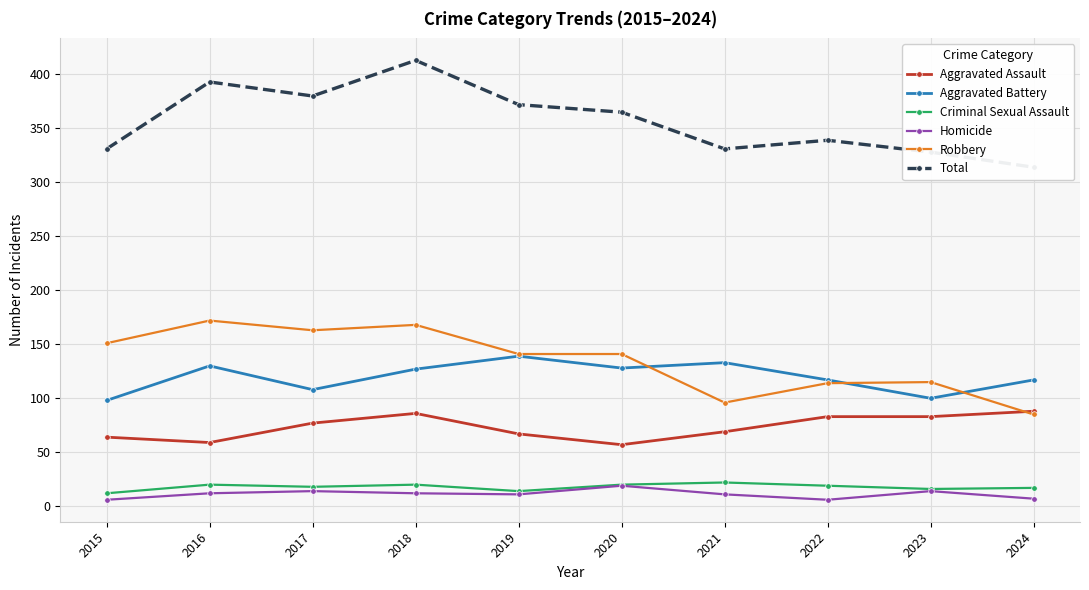

Is this an area chart (filled region under the line)?

No